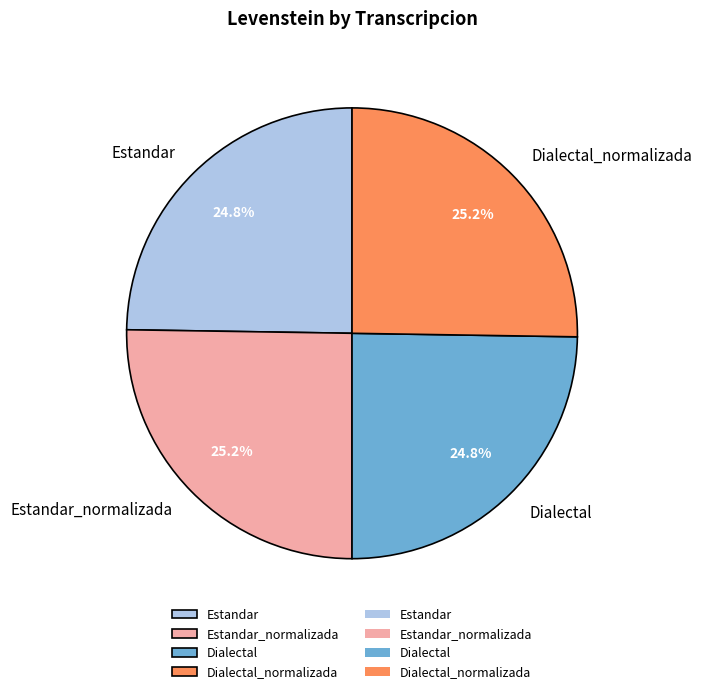

Approximately how many times larger is the value at Dialectal_normalizada compared to Estandar?

1.0